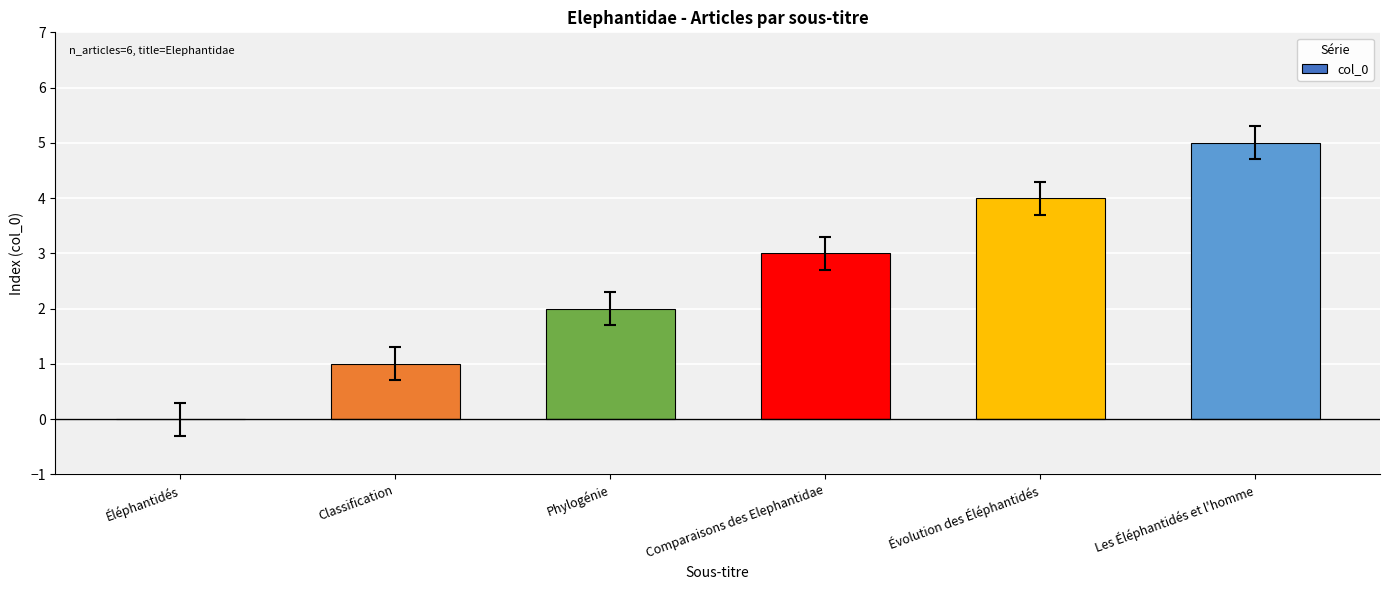

How many data points does each series have?

6